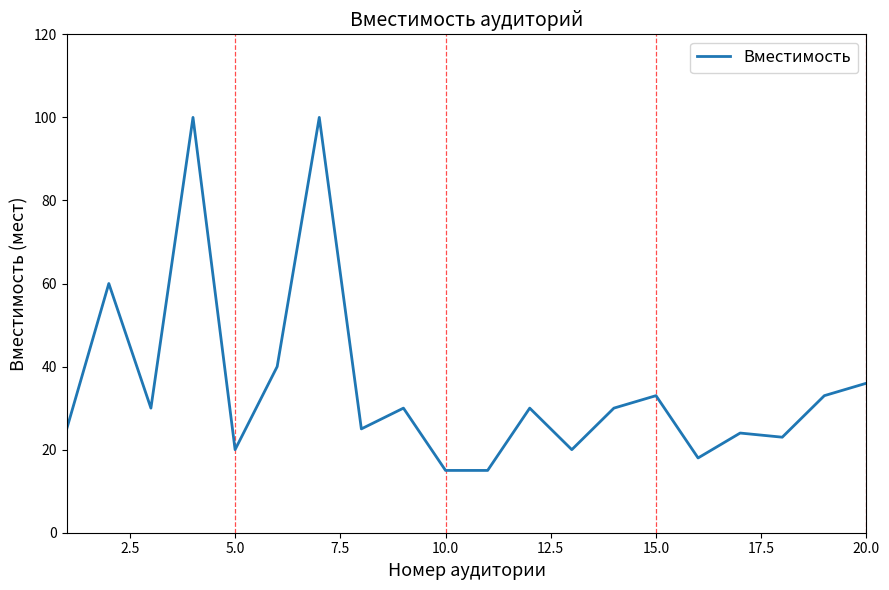

What is the maximum value shown in the chart?

100